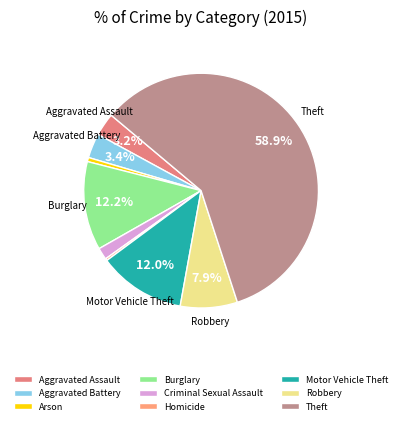

Does Aggravated Battery represent more than half of the total?

No